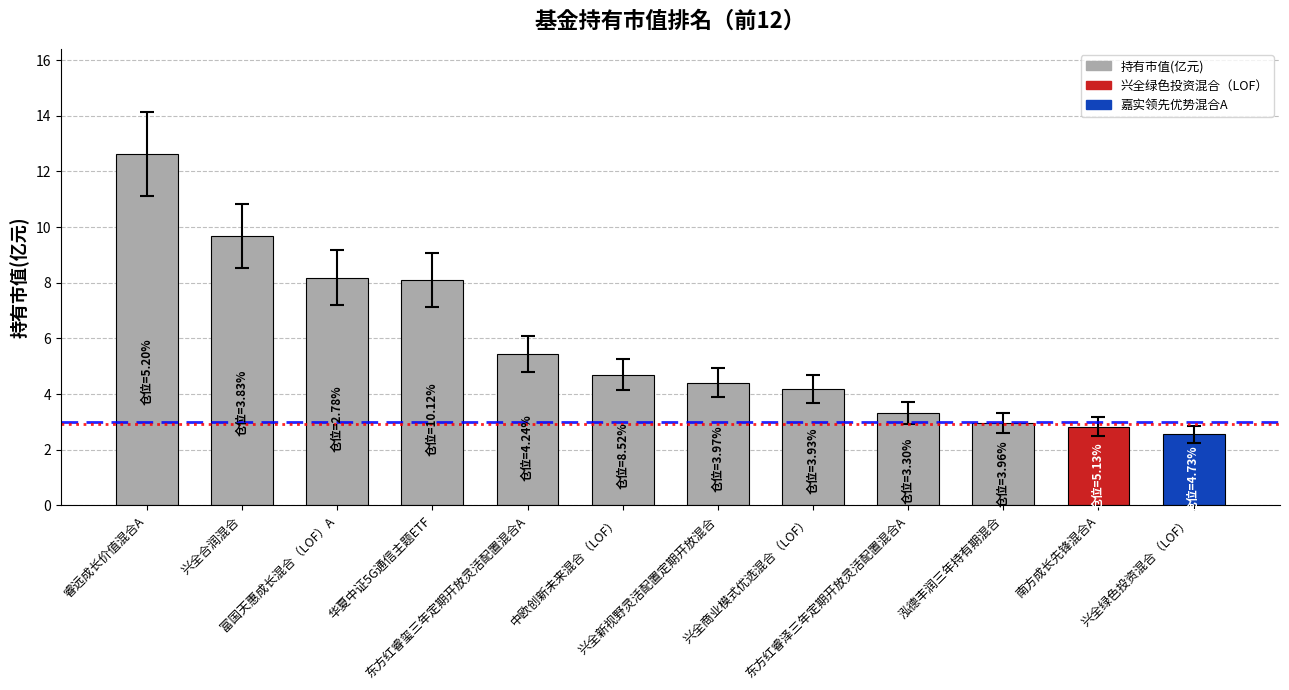

True or false: the data shows 14.5 at 富国天惠成长混合（LOF）A.

False